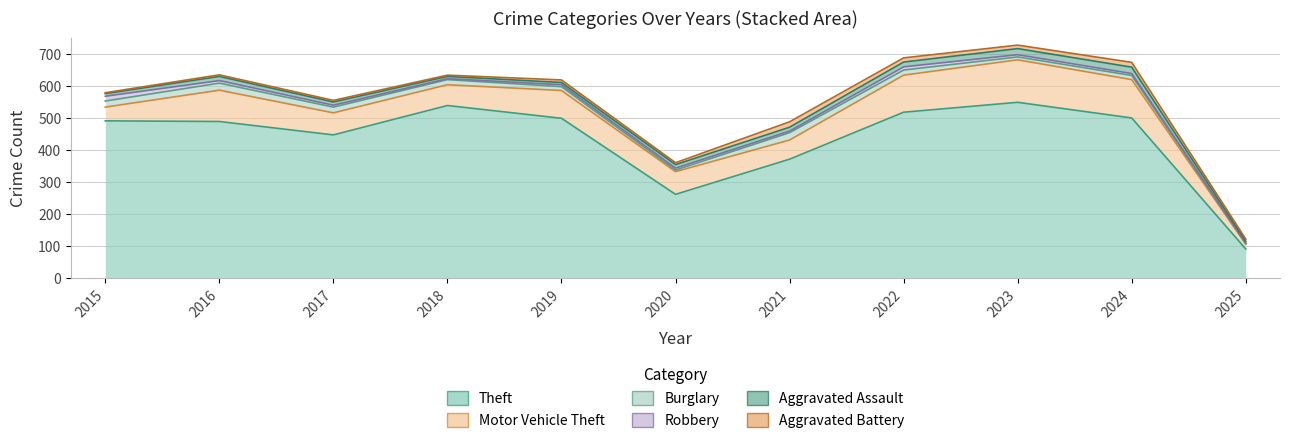

True or false: Aggravated Assault has a value of 20 at 2024.

True